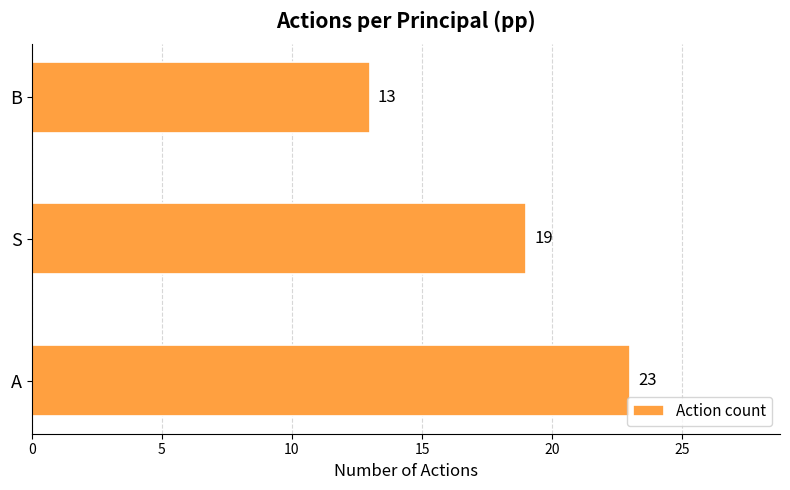

The value at B is 13. True or false?

True